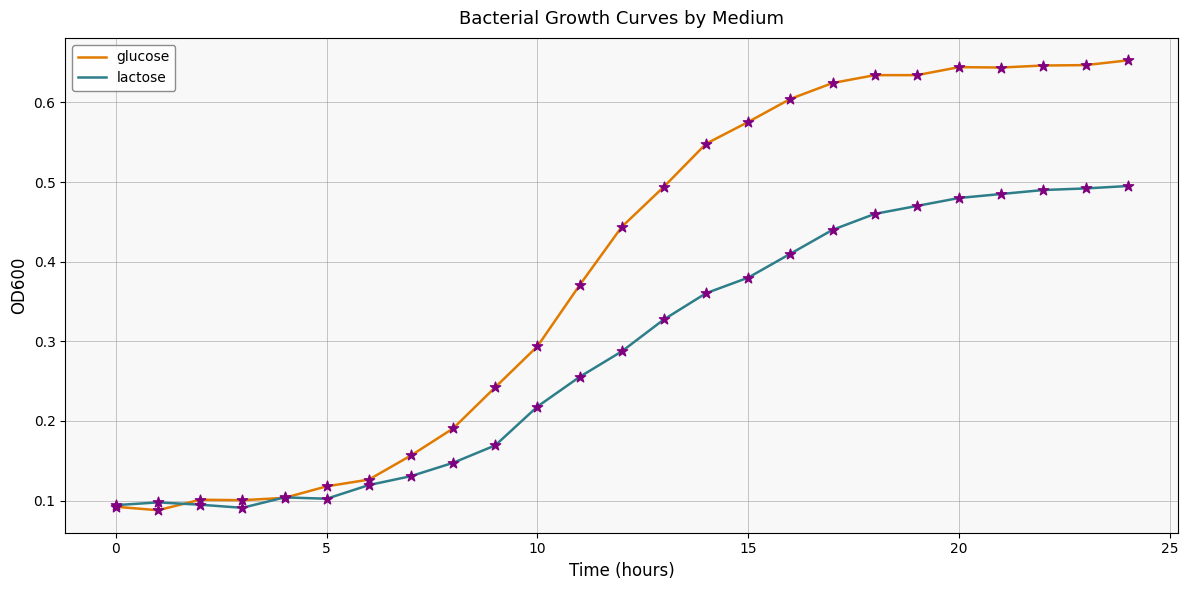

List the series in order of their overall mean, lowest first.

lactose, glucose